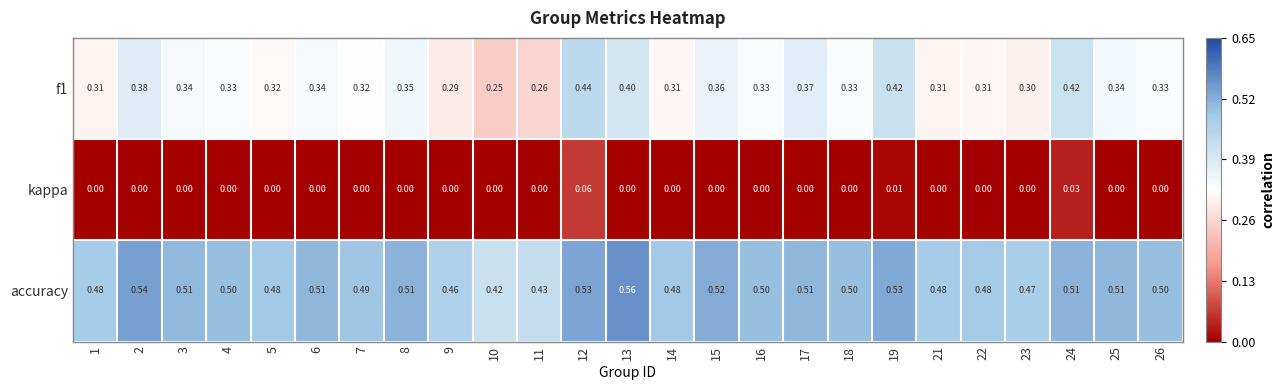

Which series has the largest total across all categories?

accuracy